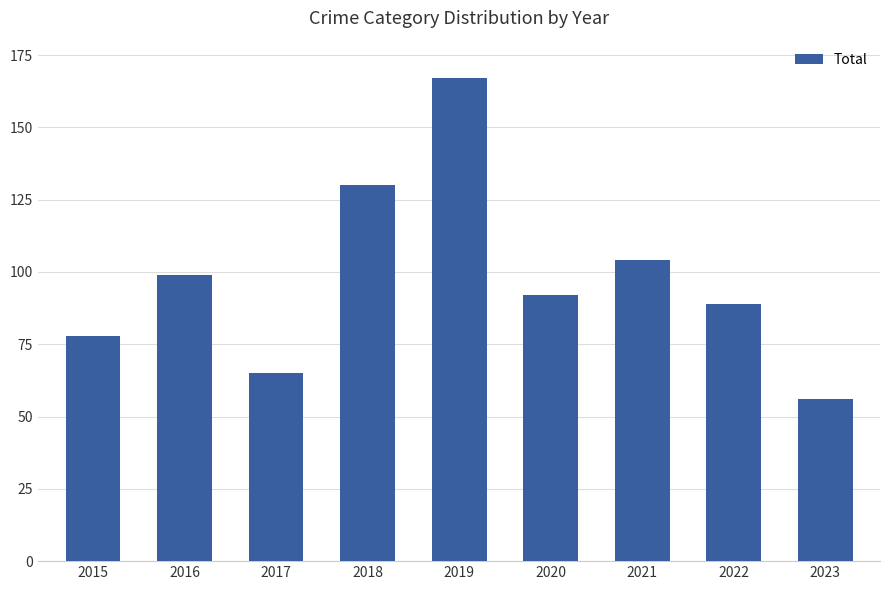

List the labels in order of value, largest first.

2019, 2018, 2021, 2016, 2020, 2022, 2015, 2017, 2023